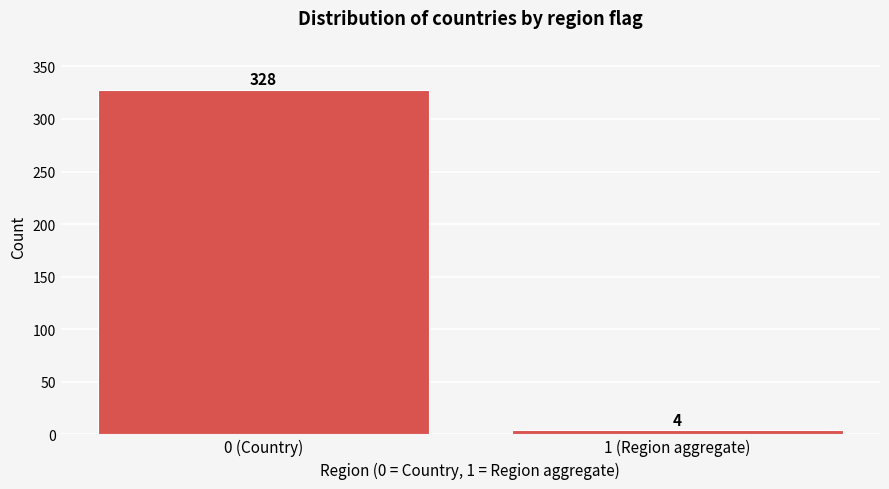

Reading left to right, list all the values displayed in this chart.

328	4